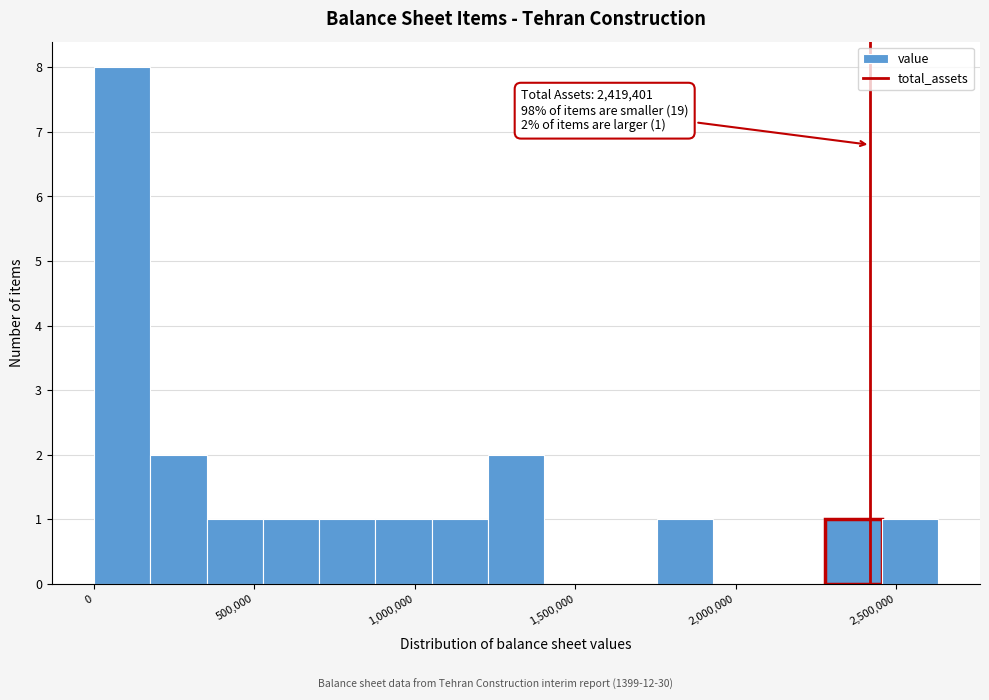

Read against the x-axis, roughly where is the centre of the tallest bar?

100000